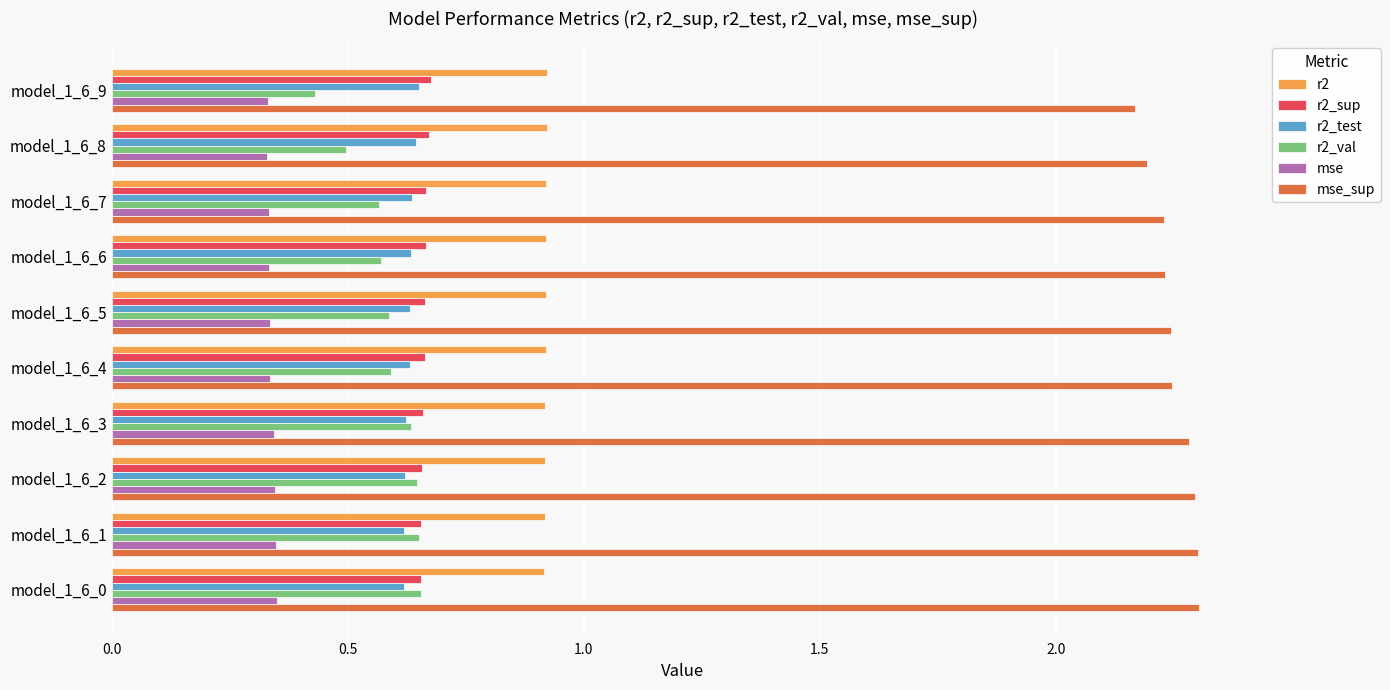

Which series has the widest spread of values?

r2_val